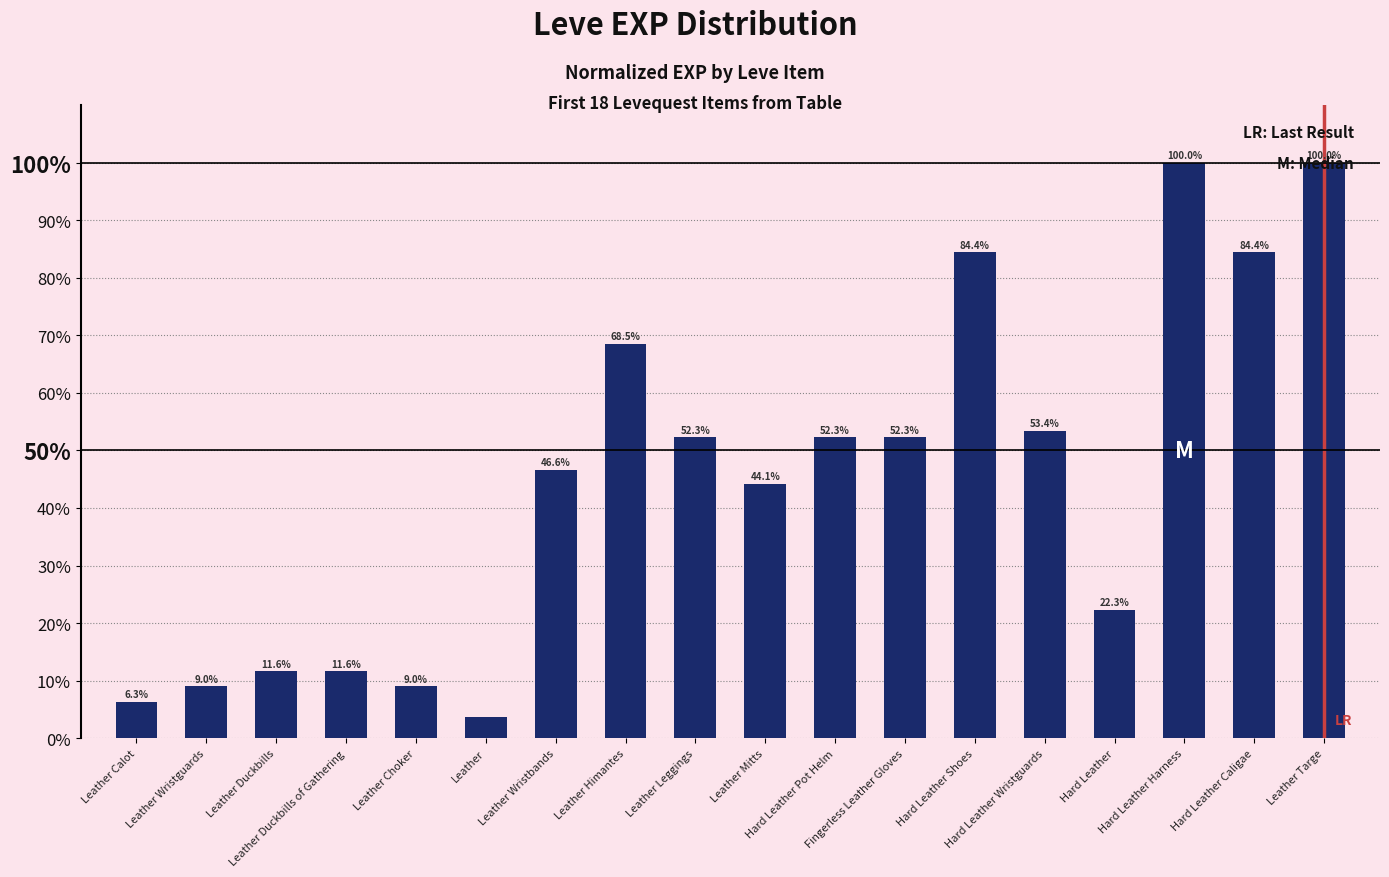

Reading right to left, list all the values displayed in this chart.

Leather Targe=100.0	Hard Leather Caligae=84.4	Hard Leather Harness=100.0	Hard Leather=22.3	Hard Leather Wristguards=53.4	Hard Leather Shoes=84.4	Fingerless Leather Gloves=52.3	Hard Leather Pot Helm=52.3	Leather Mitts=44.1	Leather Leggings=52.3	Leather Himantes=68.5	Leather Wristbands=46.6	Leather=3.7	Leather Choker=9.0	Leather Duckbills of Gathering=11.6	Leather Duckbills=11.6	Leather Wristguards=9.0	Leather Calot=6.3